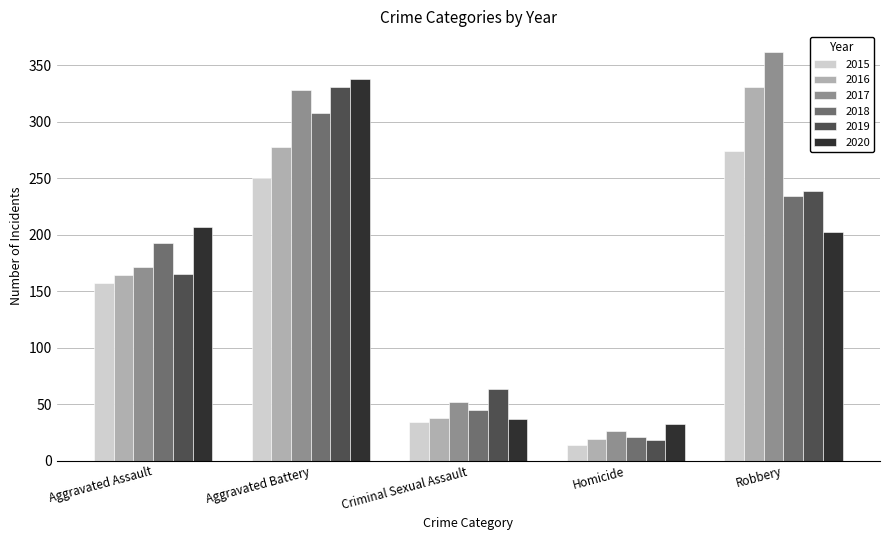

What is the label of the 4th bar from the left?

Homicide